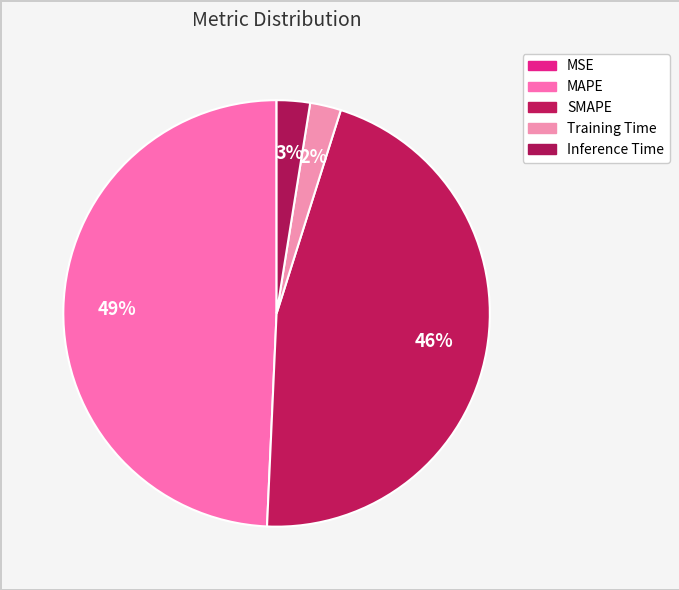

Which has a higher value, Inference Time or Training Time?

Inference Time